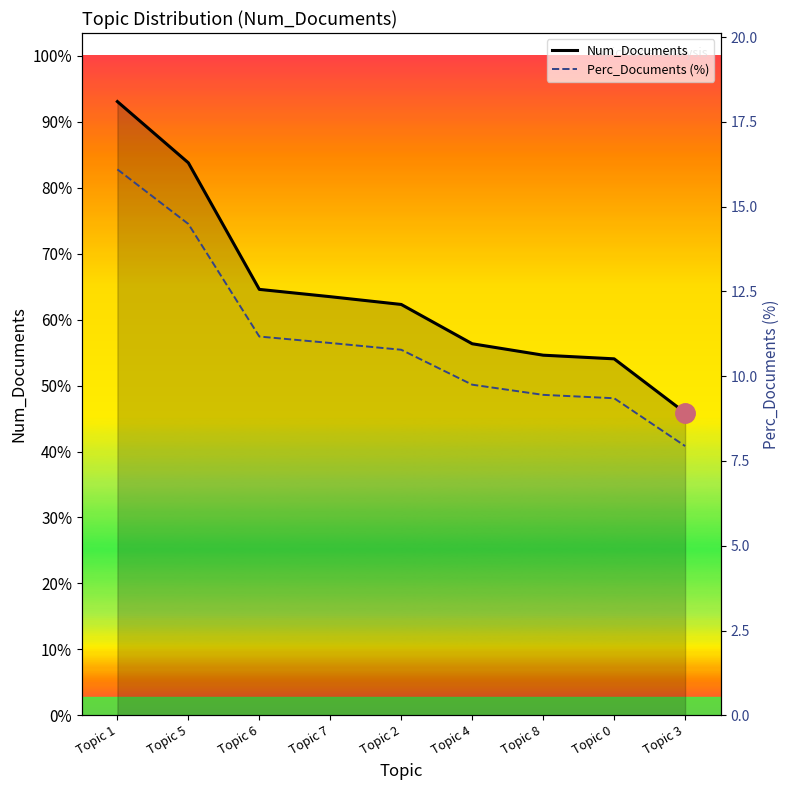

What is the difference between the Num_Documents values at Topic 7 and Topic 5?

293.0